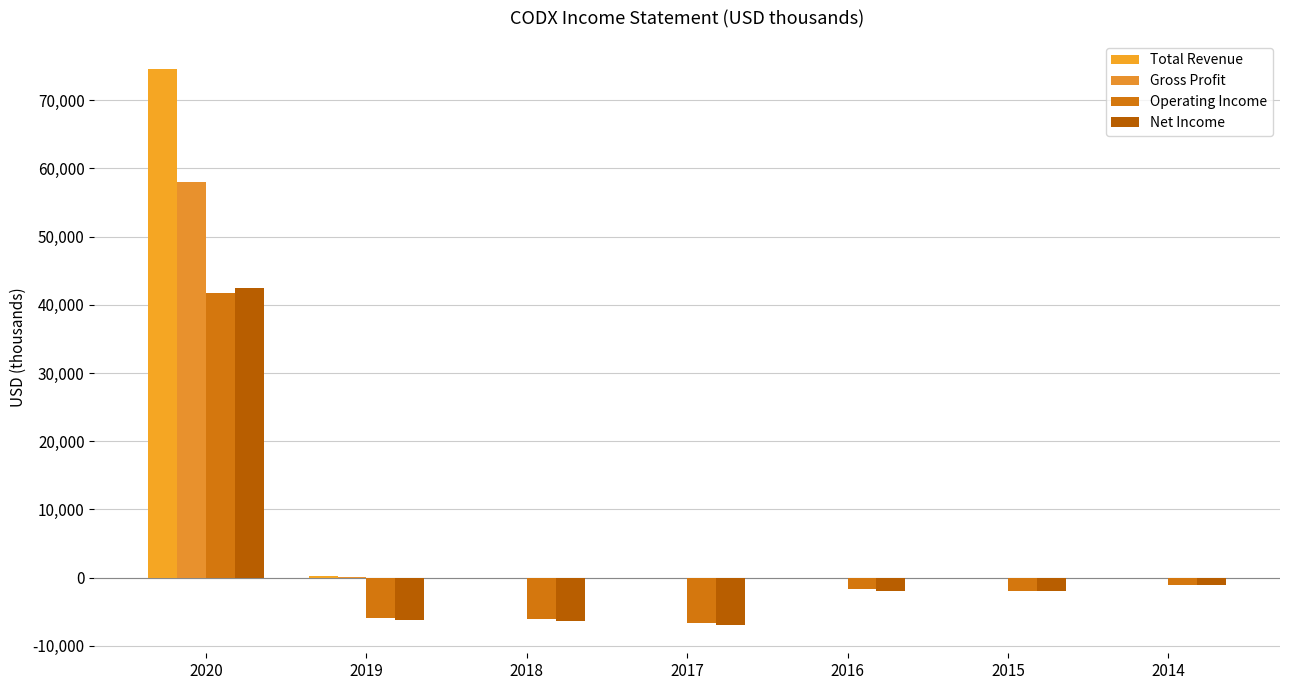

The Net Income series shows -6300 at 2018. True or false?

True